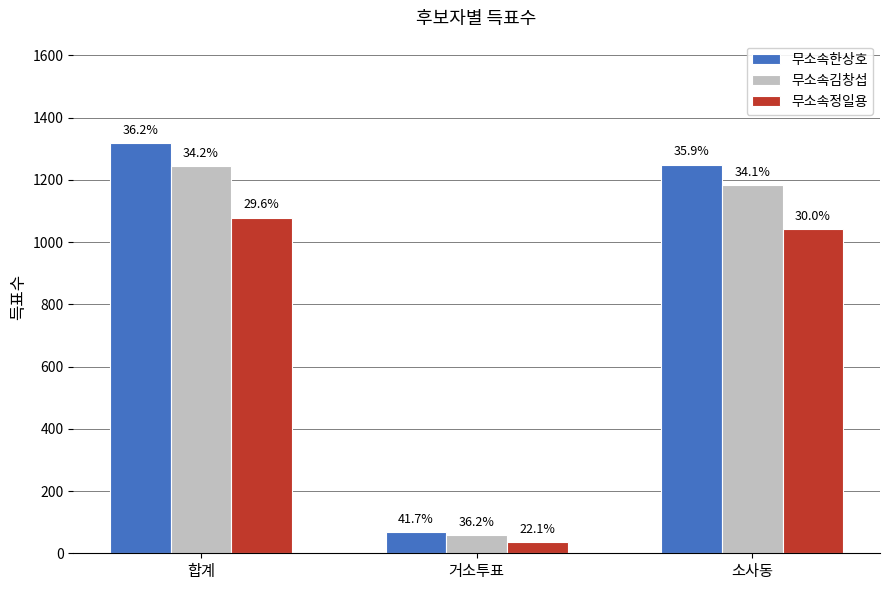

Are the bars horizontal?

No